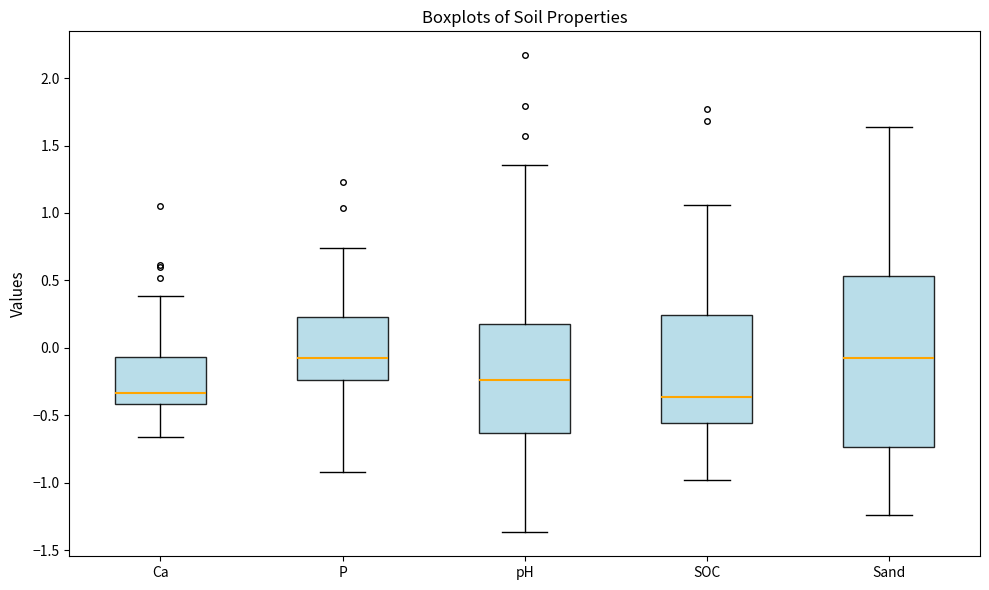

Reading left to right, read every box against the y-axis: the position of its median line, the range the box covers, and the ends of its whiskers. The values are not printed on the chart, so give them approximately, as read against the axis.

Ca: median -0.35, box -0.40 to -0.05, whiskers -0.65 to 0.40
P: median -0.05, box -0.25 to 0.25, whiskers -0.90 to 0.75
pH: median -0.25, box -0.65 to 0.20, whiskers -1.35 to 1.35
SOC: median -0.35, box -0.55 to 0.25, whiskers -1.00 to 1.05
Sand: median -0.10, box -0.75 to 0.55, whiskers -1.25 to 1.65